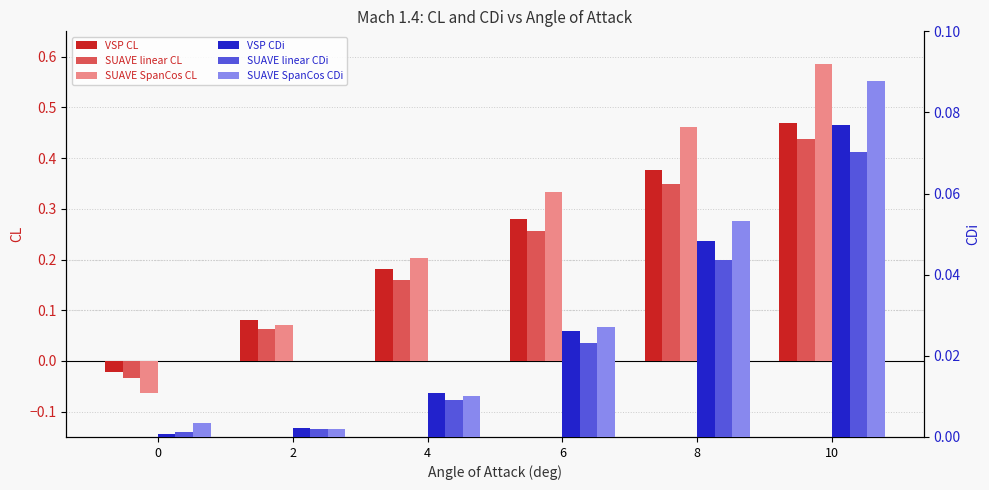

Which label corresponds to the largest value in the chart?

10